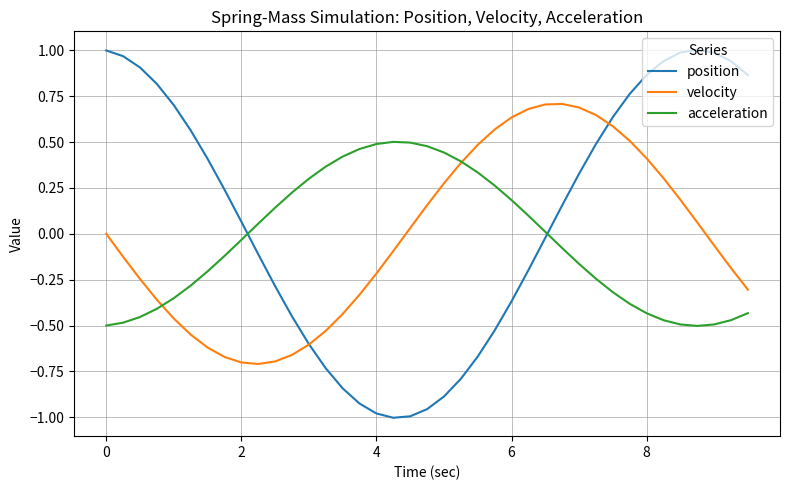

True or false: acceleration and position intersect in this chart.

True